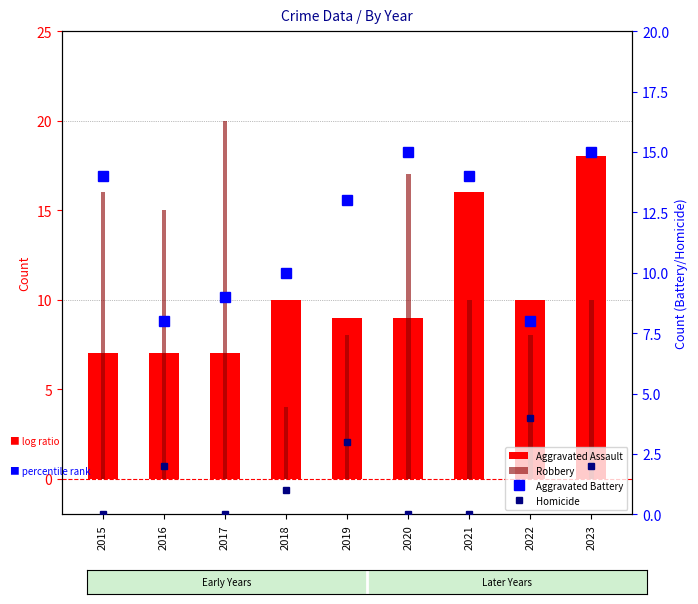

The Homicide series shows 0 at 2021. True or false?

True